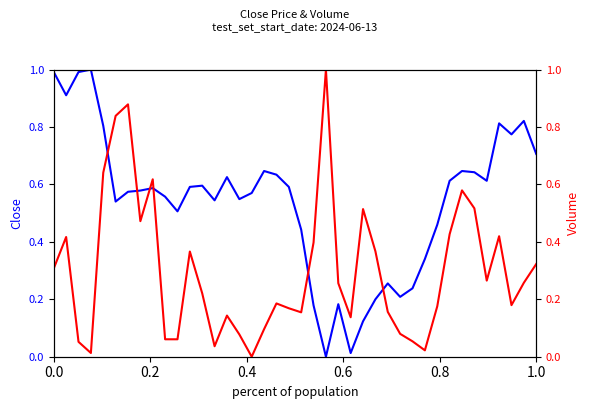

Does the chart display data point markers on the line(s)?

No